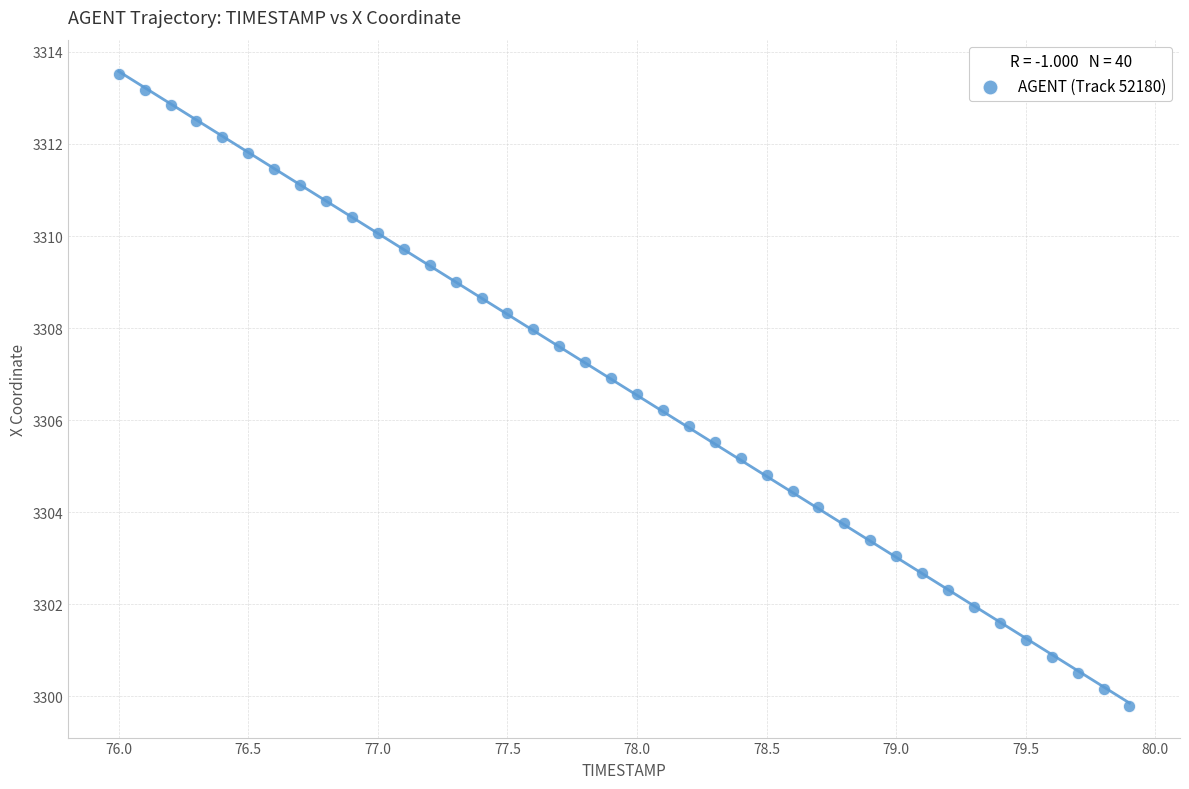

What is the range of X values (max minus min)?

3.9